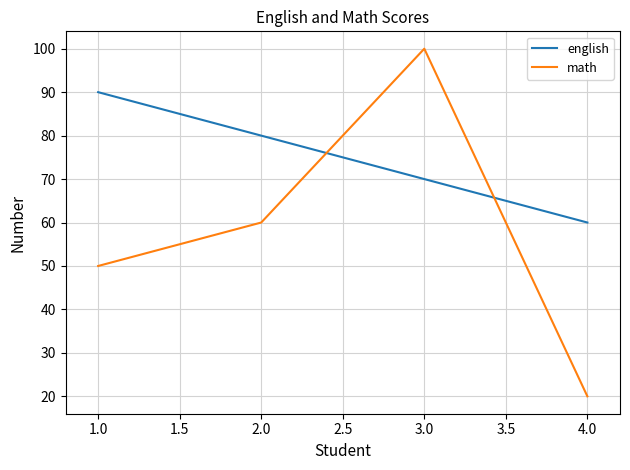

List the labels in order of english value, largest first.

1.0, 2.0, 3.0, 4.0